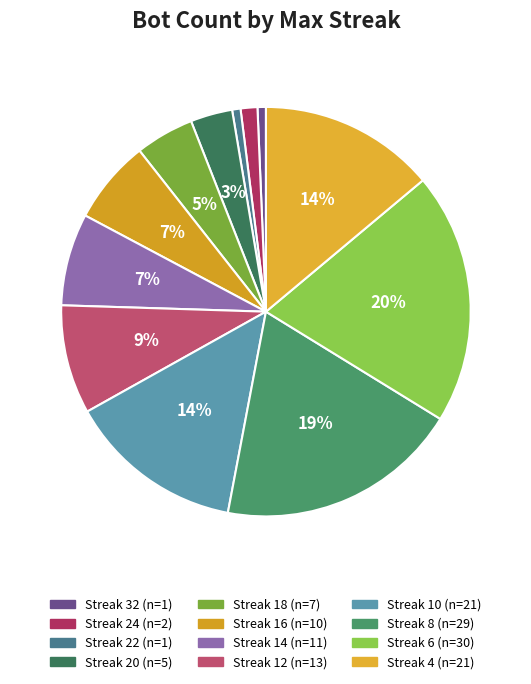

How many segments does this pie chart have?

12